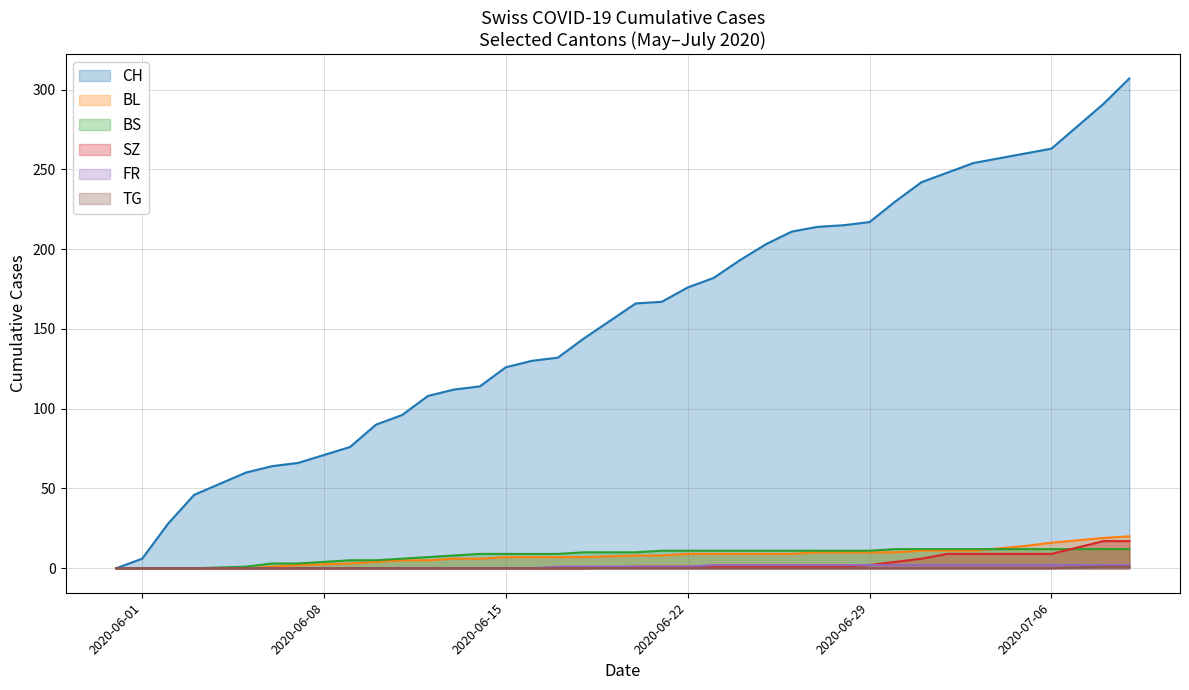

What is the label of the 2nd point from the left?

2020-06-01